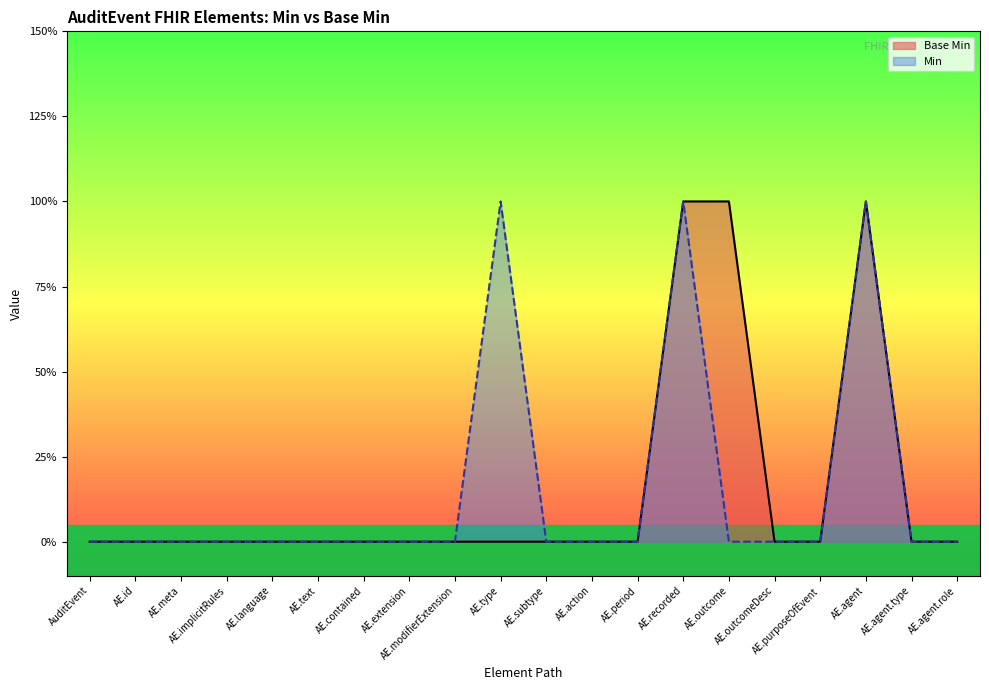

What are all the series names shown in the legend?

Base Min, Min